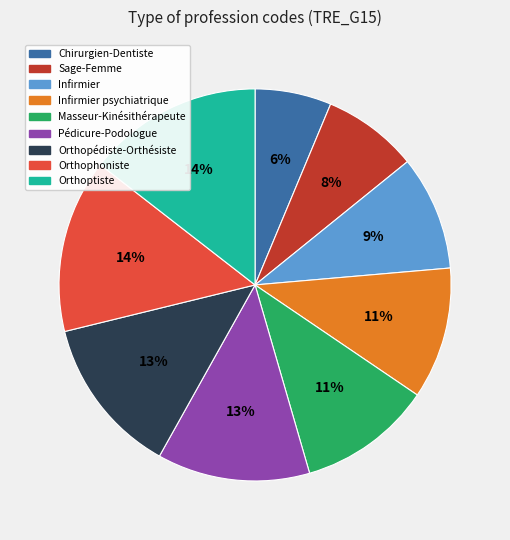

Is there any slice that represents more than half of the pie?

No